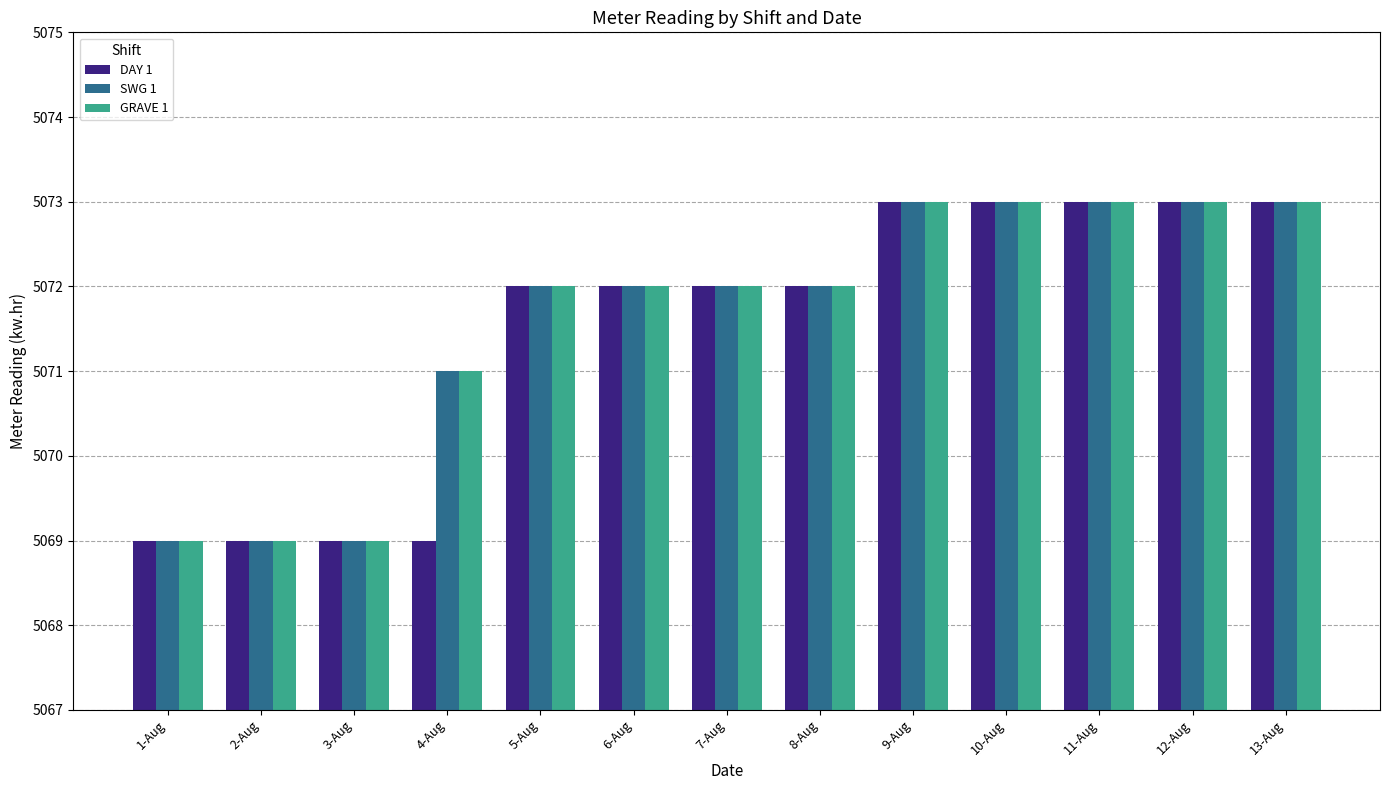

The DAY 1 series shows 2967 at 4-Aug. True or false?

False